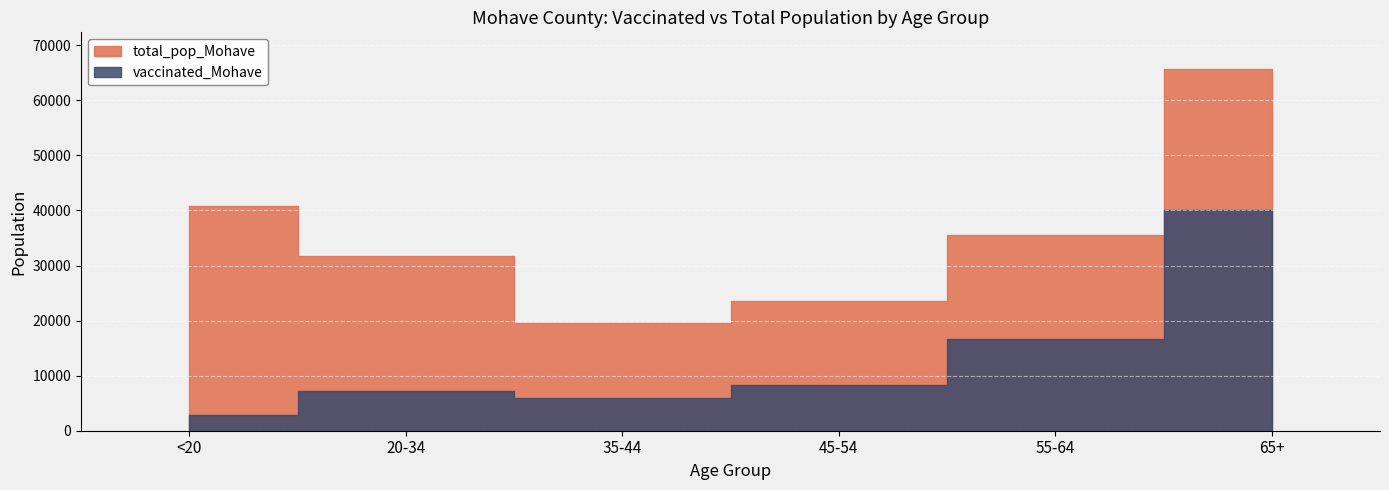

How many data points in total_pop_Mohave are less than 35466?

3